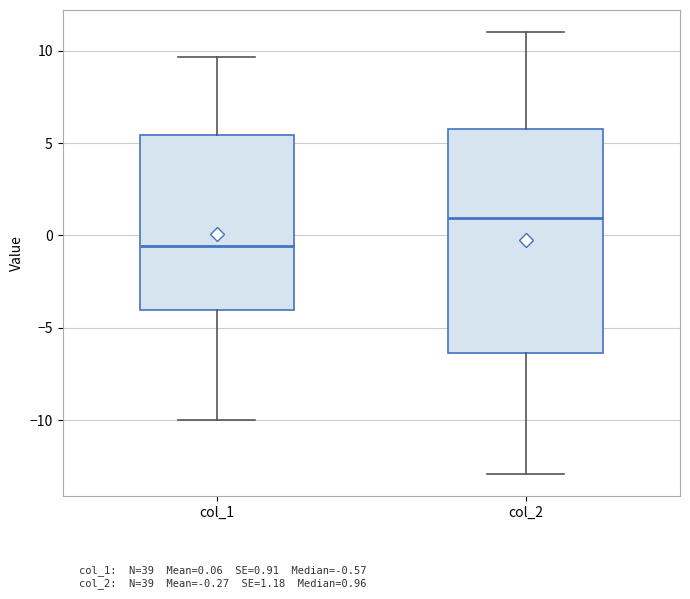

Reading left to right, transcribe this box plot: for each box, give where its median line is, the range the box spans, and where its two whiskers end, as read against the y-axis. The values are not printed on the chart, so give them approximately, as read against the axis.

col_1: median -0.5, box -4.0 to 5.5, whiskers -10.0 to 9.5
col_2: median 1.0, box -6.5 to 5.5, whiskers -13.0 to 11.0